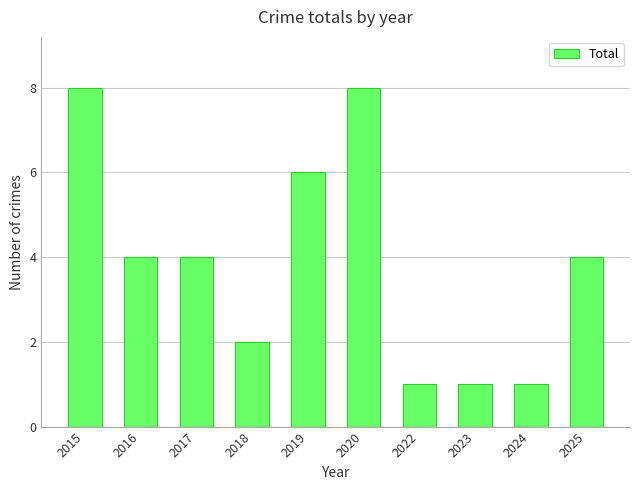

Read the value at 2017.

4